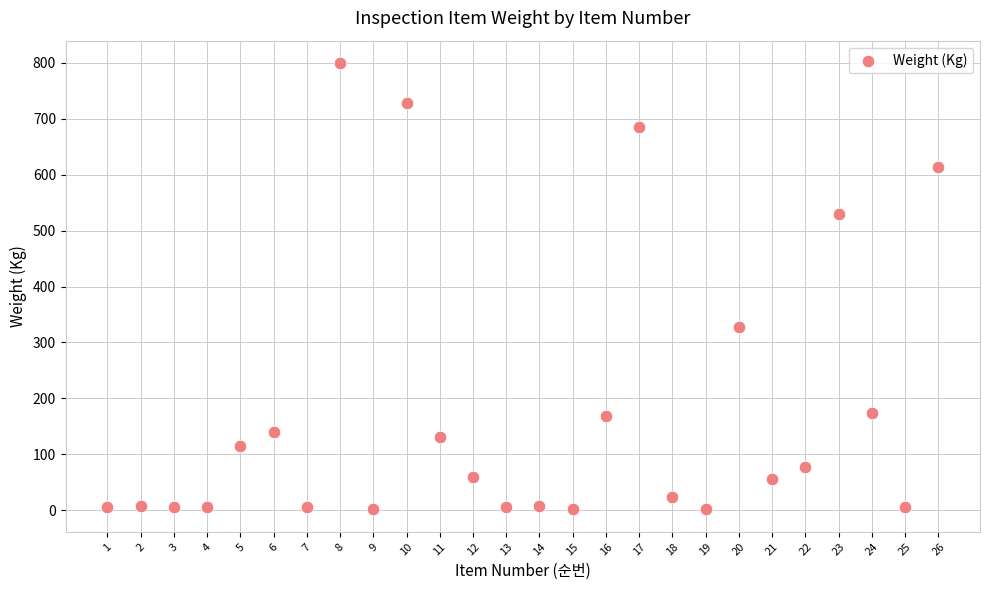

What is the range of Y values (max minus min)?

799